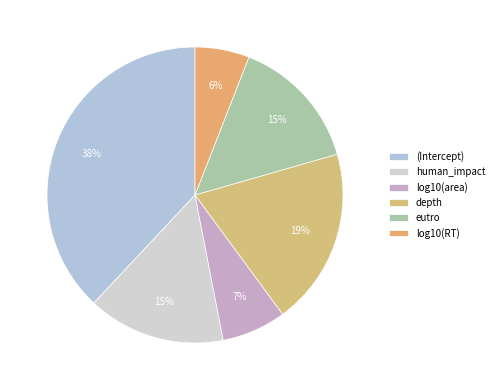

The depth slice represents 19% of the pie. True or false?

True